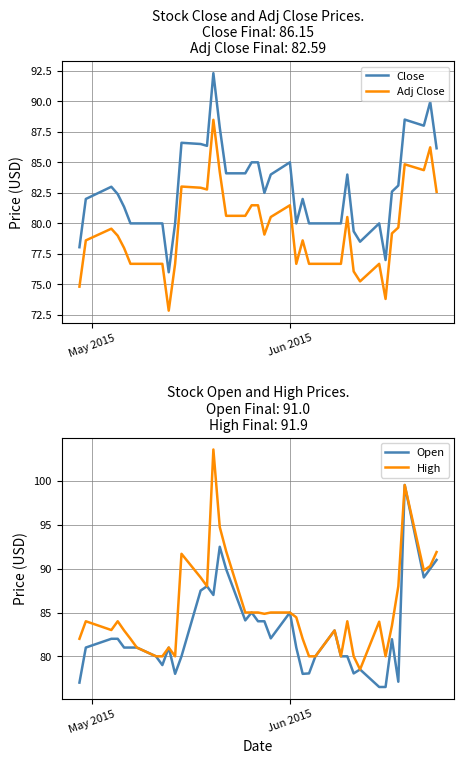

True or false: Close and Adj Close cross at least once.

False